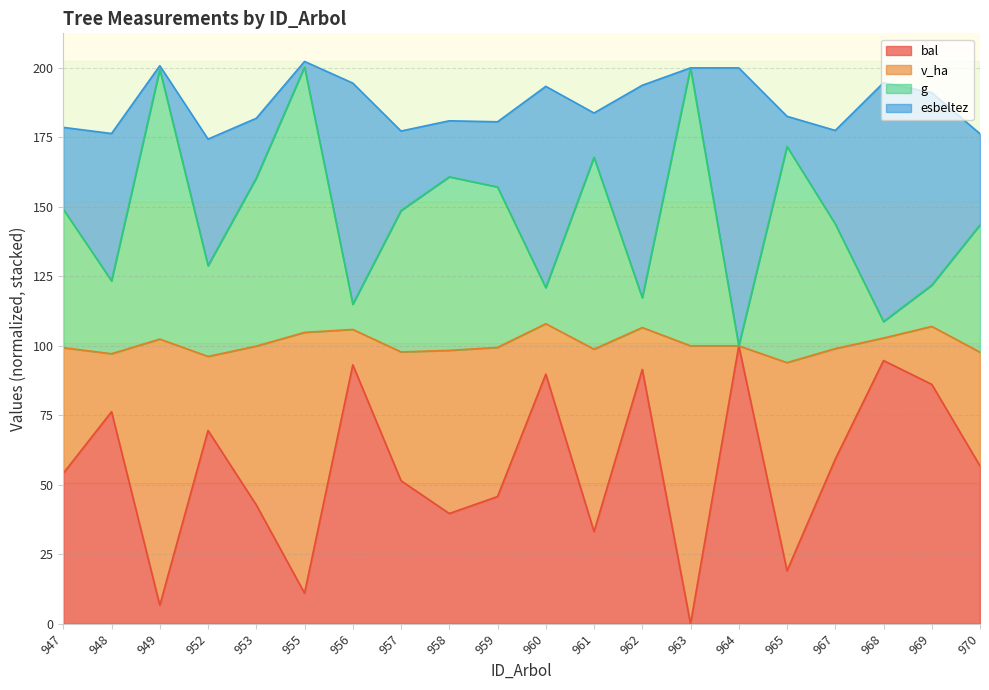

Is it true that bal equals 100.0 at 964?

True